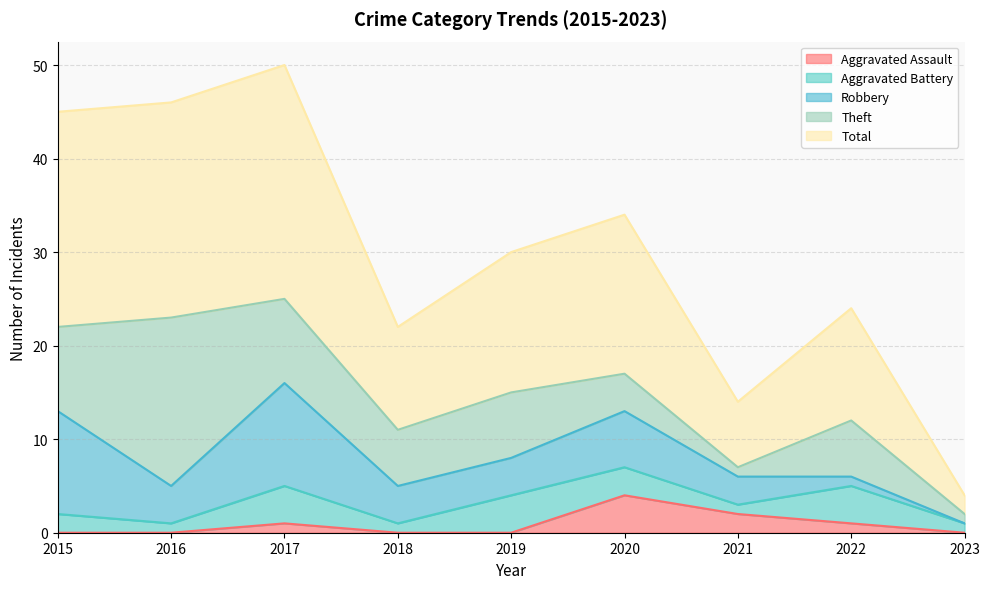

True or false: Total and Theft cross at least once.

False